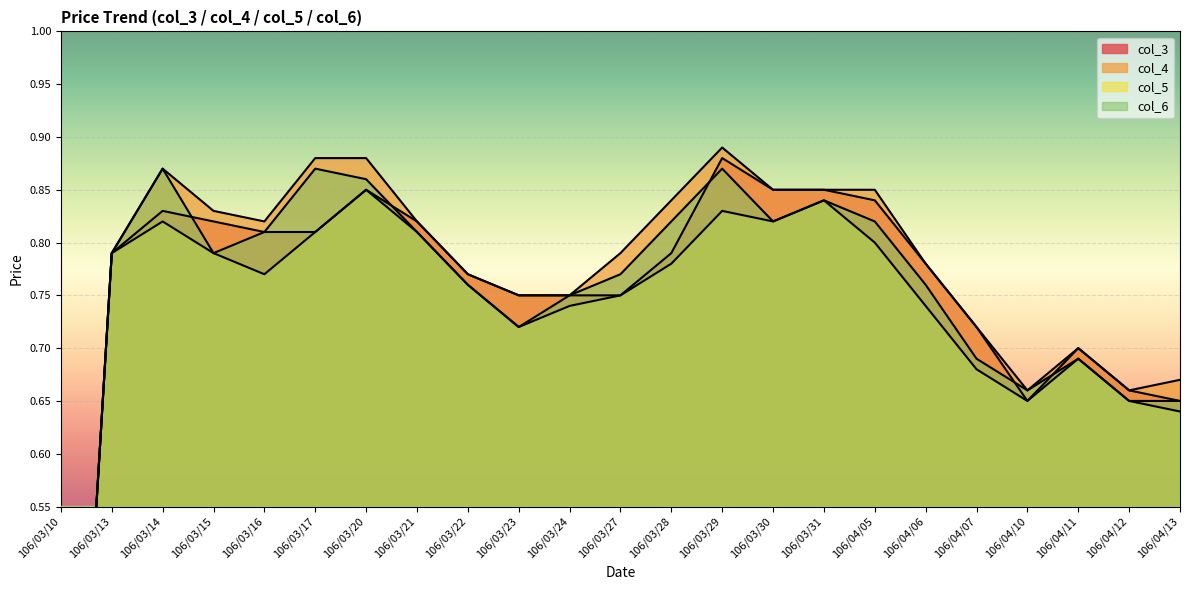

List the labels in order of col_5 value, largest first.

106/03/20, 106/03/31, 106/03/29, 106/03/14, 106/03/30, 106/03/17, 106/03/21, 106/04/05, 106/03/13, 106/03/15, 106/03/28, 106/03/16, 106/03/22, 106/03/27, 106/03/24, 106/04/06, 106/03/23, 106/04/11, 106/04/07, 106/04/10, 106/04/12, 106/04/13, 106/03/10